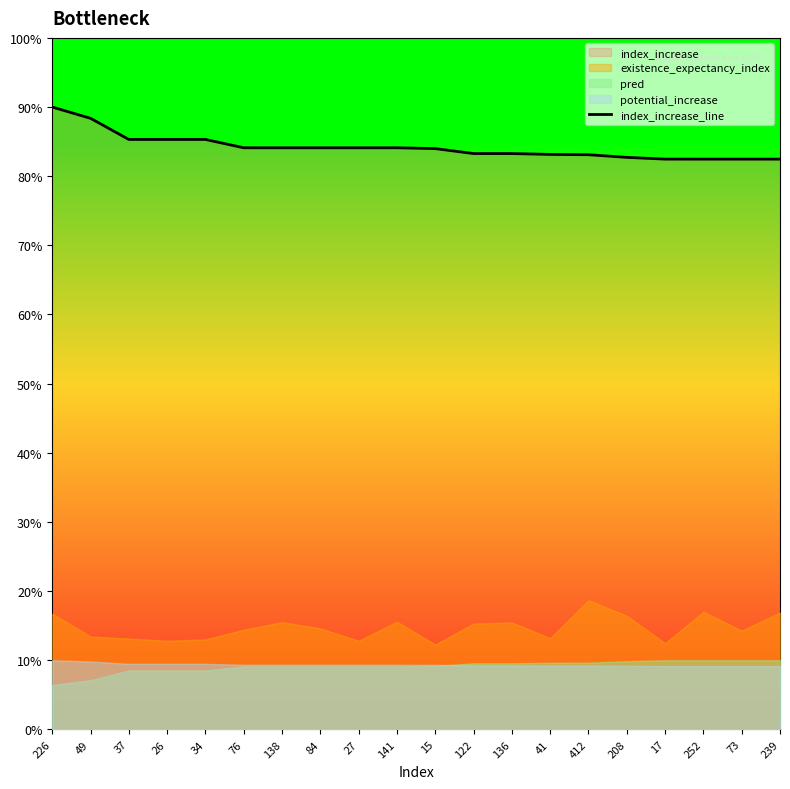

Rank the categories by value from lowest to highest.

252, 73, 239, 17, 208, 412, 41, 122, 136, 15, 76, 138, 84, 27, 141, 37, 26, 34, 49, 226